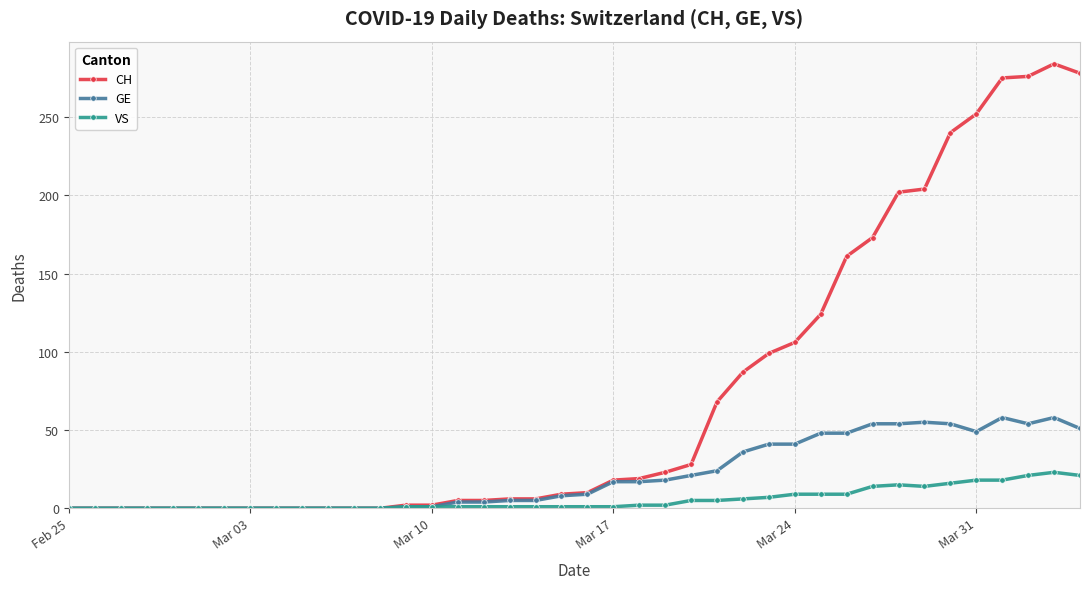

Which series has the widest spread of values?

CH